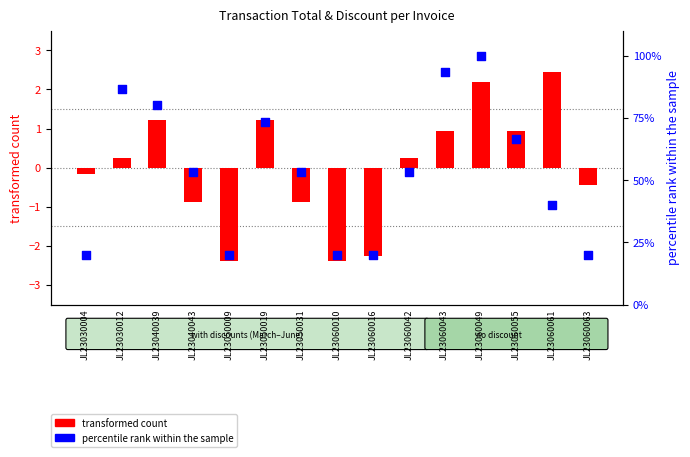

At which category is the sum across all series the highest?

JL23060049